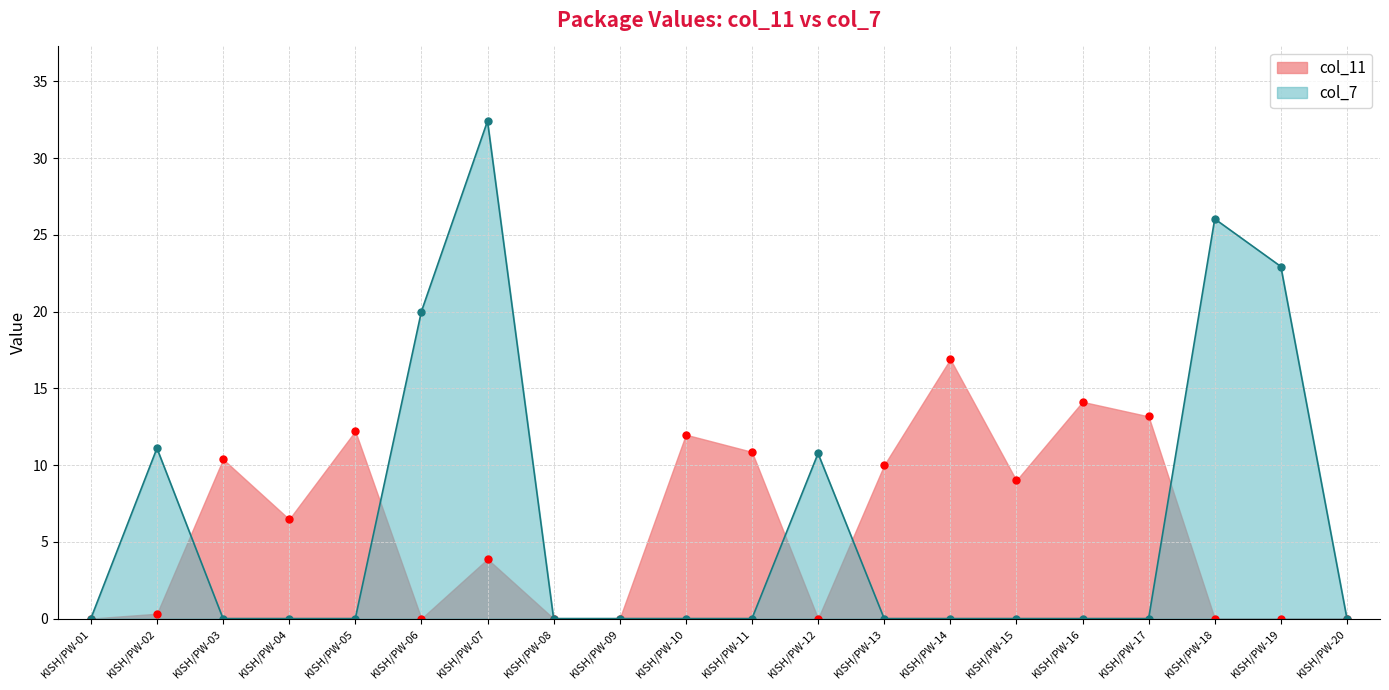

At which category does the chart reach its minimum across all series?

KISH/PW-01